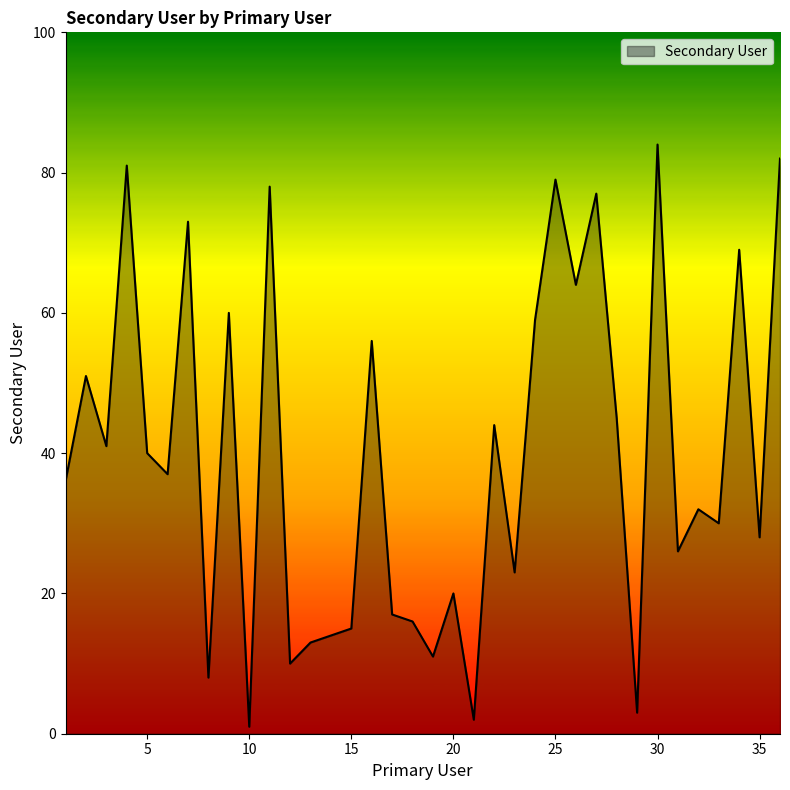

What is the greatest value displayed?

84